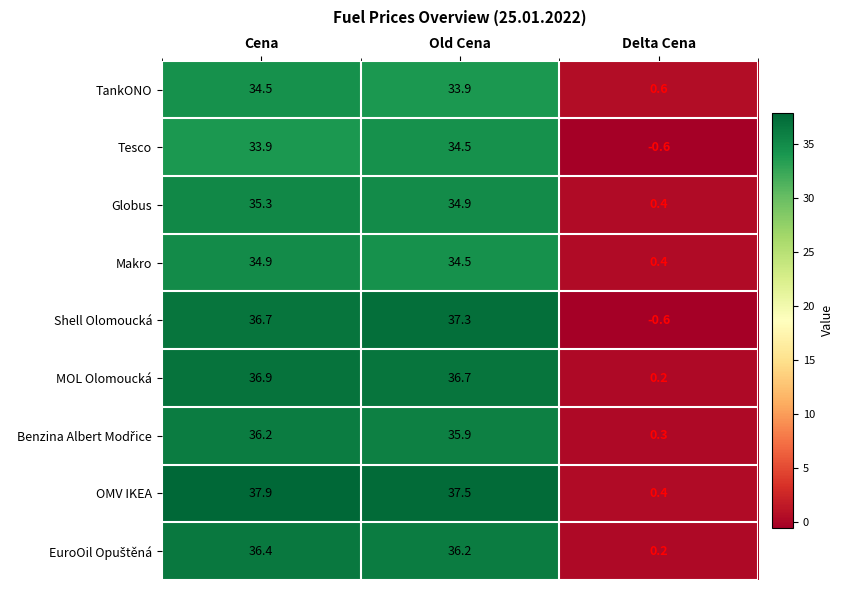

What is the greatest value displayed?

37.9